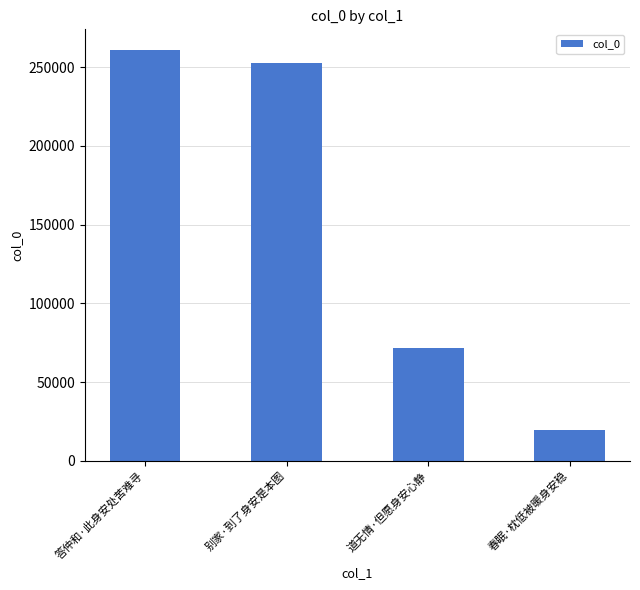

Where does the data first go above 252514?

答仲和·此身安处苦难寻